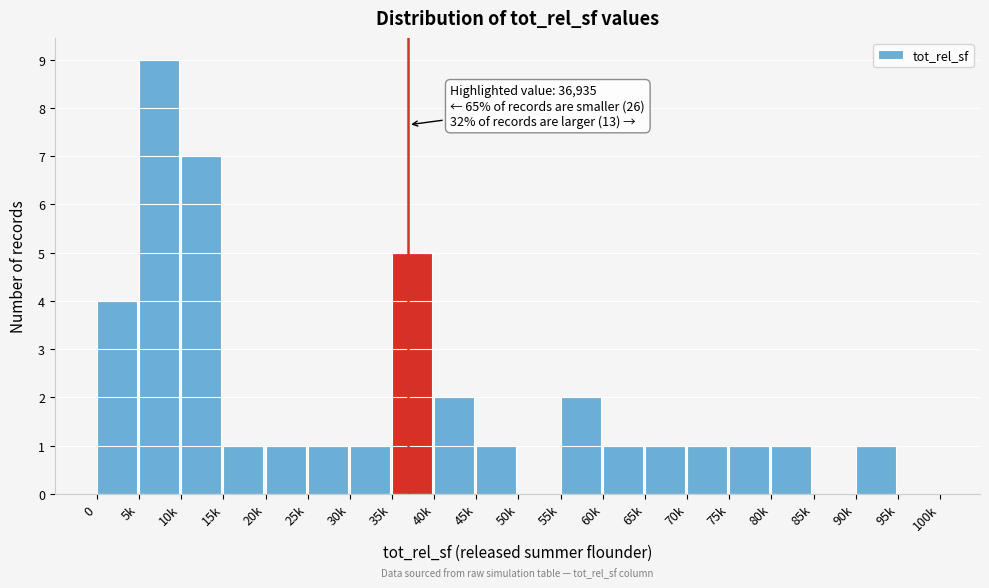

Reading left to right, transcribe all the data shown in this chart.

0=4	5k=9	10k=7	15k=1	20k=1	25k=1	30k=1	35k=5	40k=2	45k=1	50k=0	55k=2	60k=1	65k=1	70k=1	75k=1	80k=1	85k=0	90k=1	95k=0